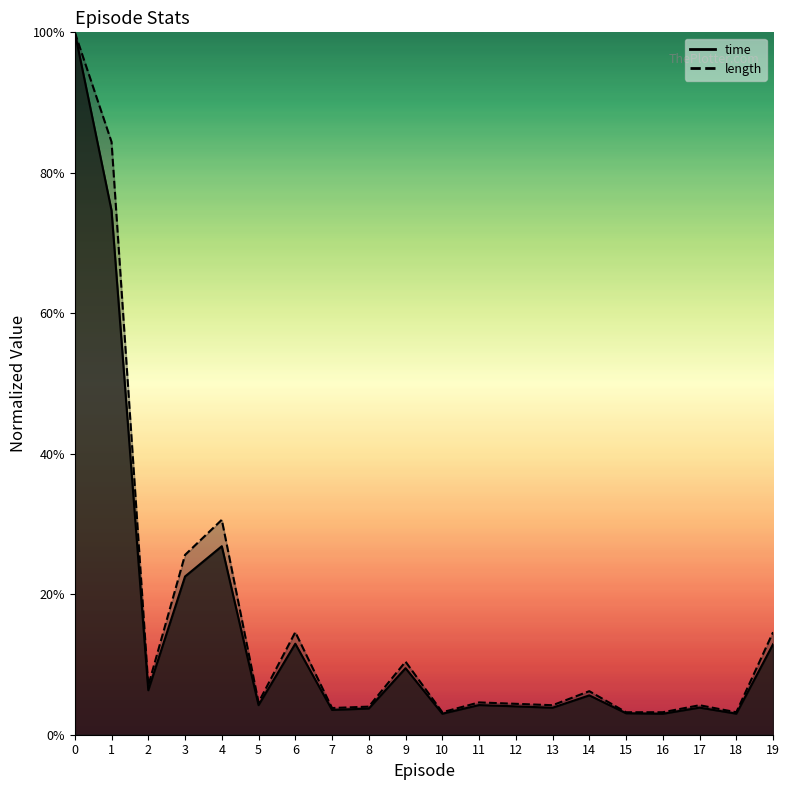

Which series has the largest range (max minus min)?

time